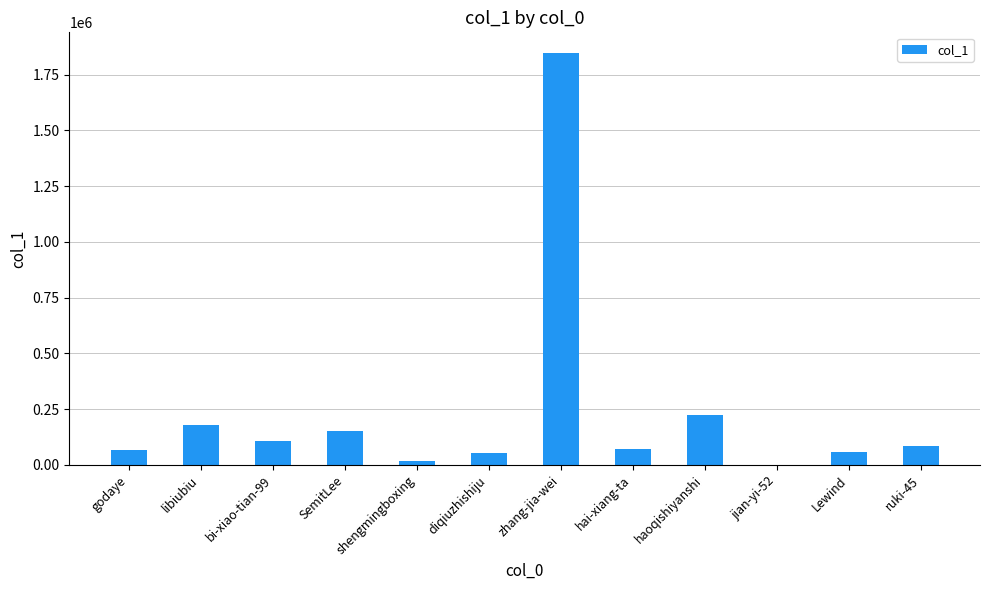

Where does the data first go above 85222?

libiubiu